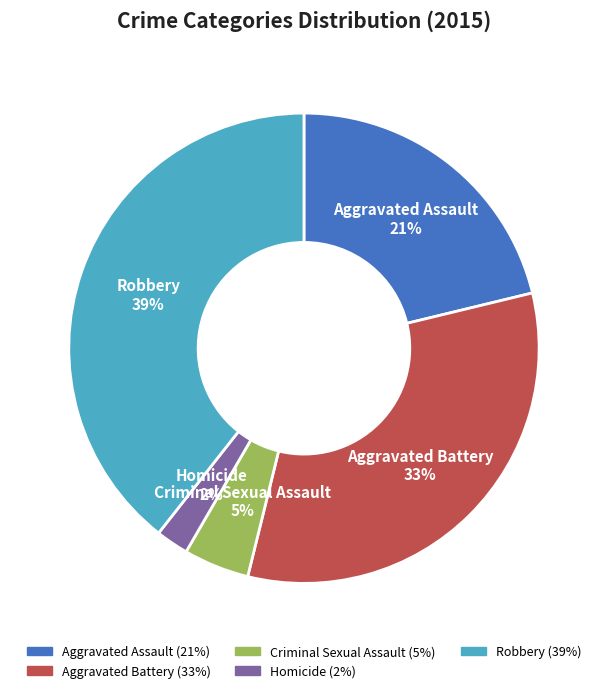

Combined, do Aggravated Battery and Aggravated Assault account for over 50%?

Yes